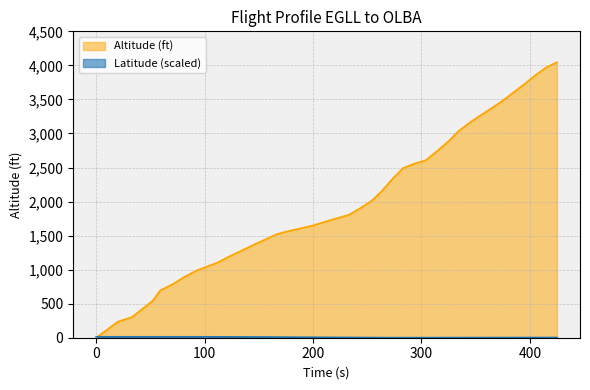

Reading right to left, what are all the values shown in this chart?

Altitude (ft): 4046.0	3970.0	3855.0	3726.0	3604.0	3482.0	3375.0	3261.0	3177.0	3032.0	2887.0	2750.0	2606.0	2560.0	2491.0	2346.0	2148.0	2011.0	1897.0	1805.0	1737.0	1645.0	1569.0	1524.0	1386.0	1249.0	1173.0	1104.0	990.0	891.0	800.0	693.0	541.0	304.0	236.0	0.0
Latitude: 3.0	2.8	2.7	2.5	2.4	2.2	2.1	1.9	1.8	1.7	1.5	1.4	1.2	1.1	1.0	0.9	1.3	2.2	3.0	3.8	5.0	6.6	8.2	9.1	10.5	11.6	12.4	13.1	13.7	13.7	13.7	13.7	13.7	13.7	13.7	13.7